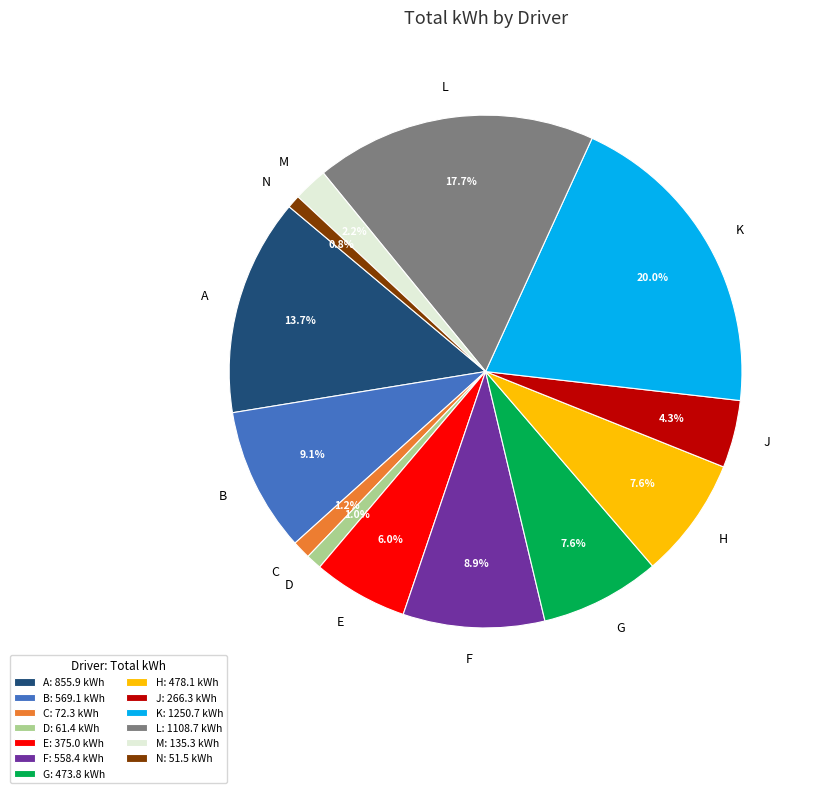

What percentage is NOT represented by B?

90.9%